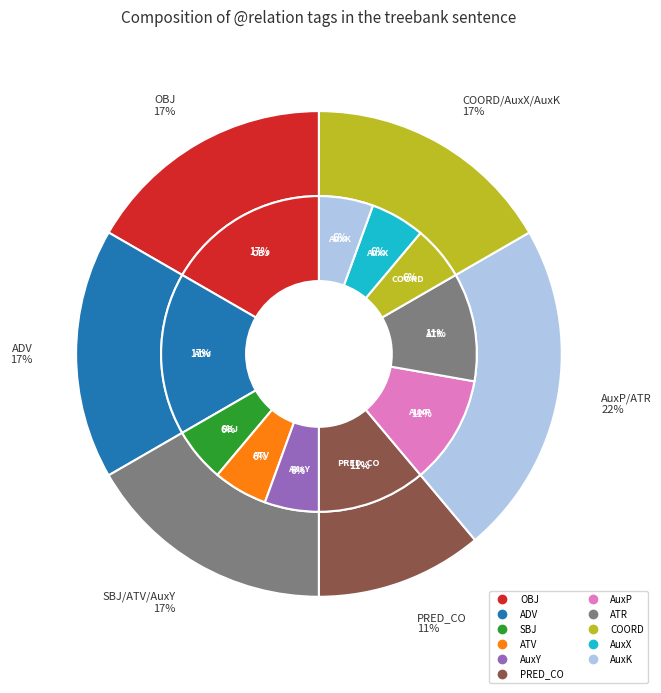

What percentage is NOT represented by SBJ?

94.4%